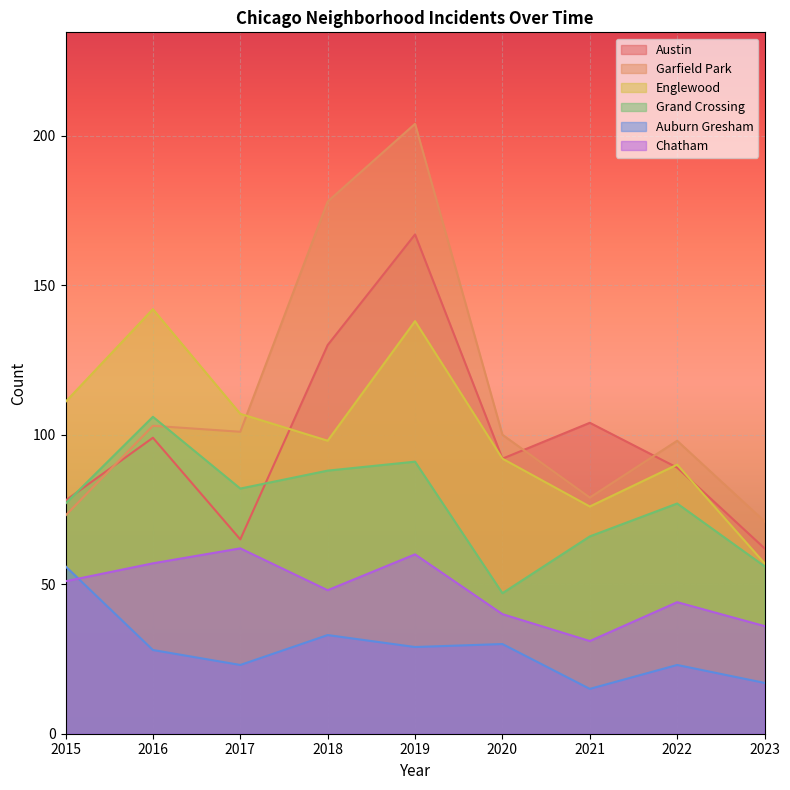

How many lines are shown in the chart?

6